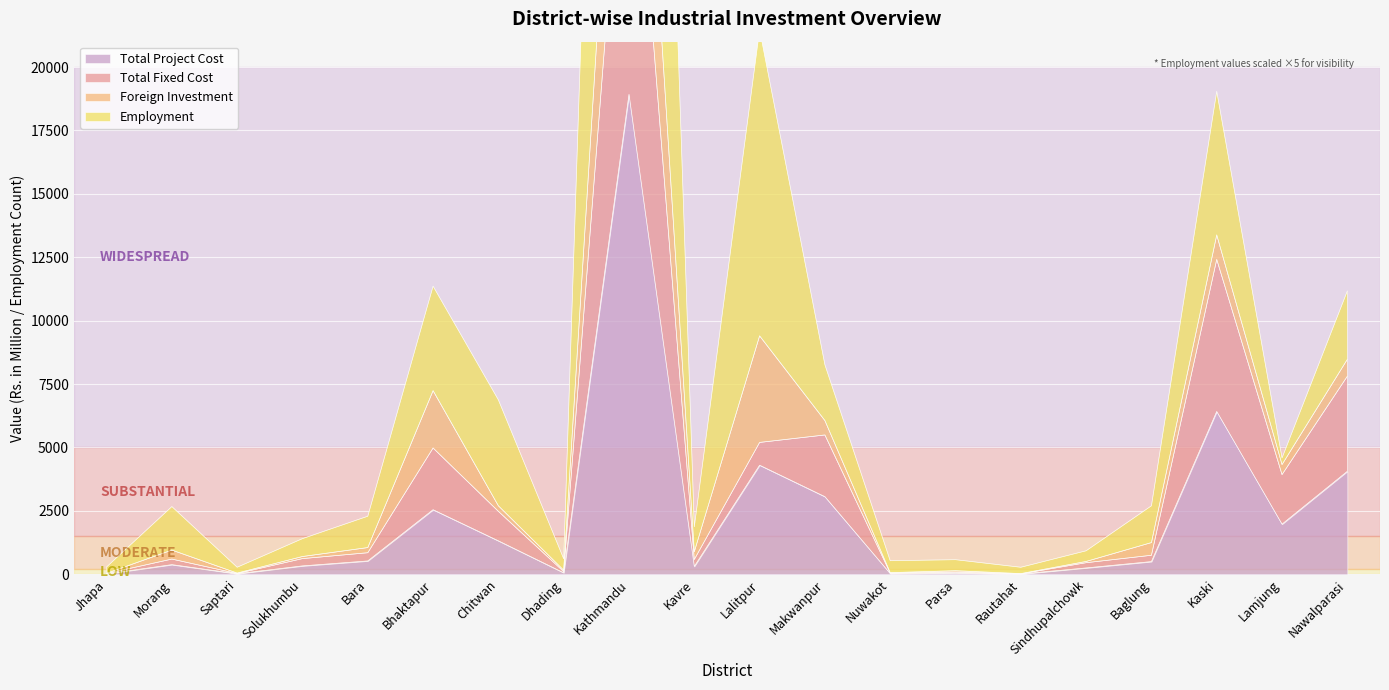

Is it true that Total Fixed Cost equals 1393.3 at Chitwan?

False